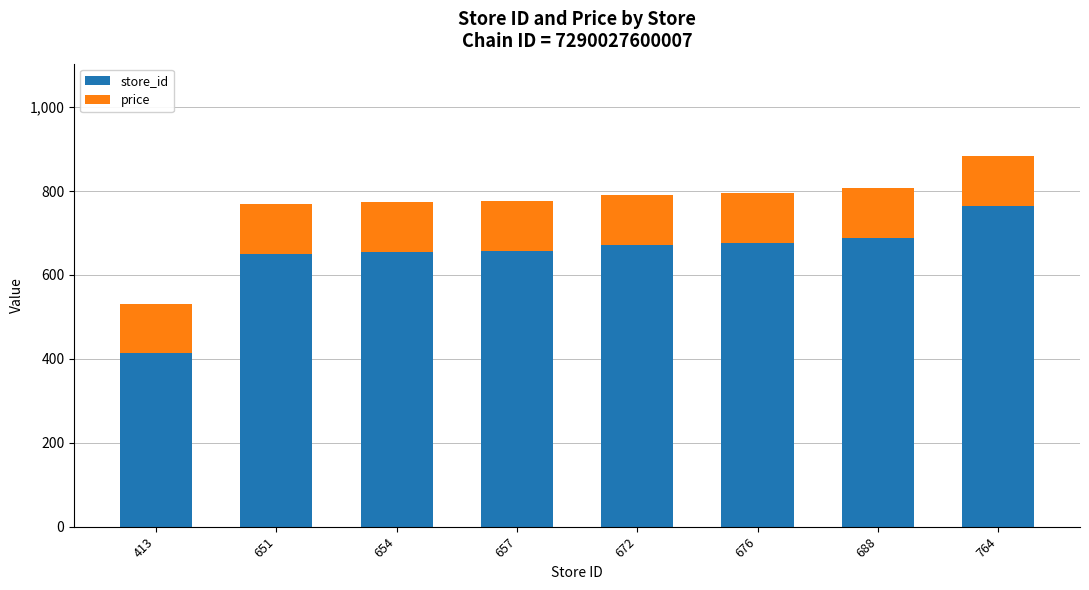

Is it true that store_id equals 654 at 654?

True